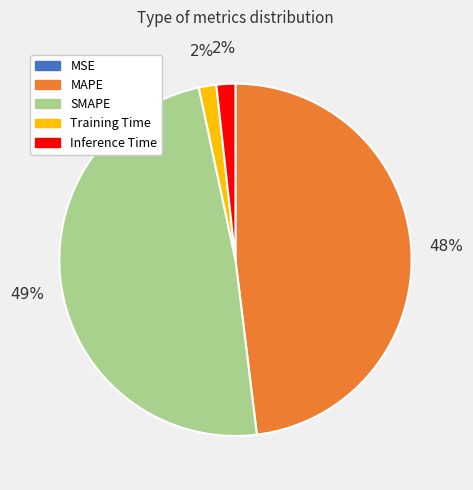

Between MAPE and SMAPE, which is larger?

SMAPE